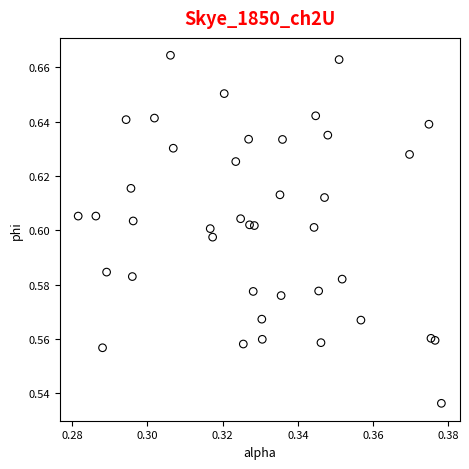

Count the number of points in this scatter plot.

40